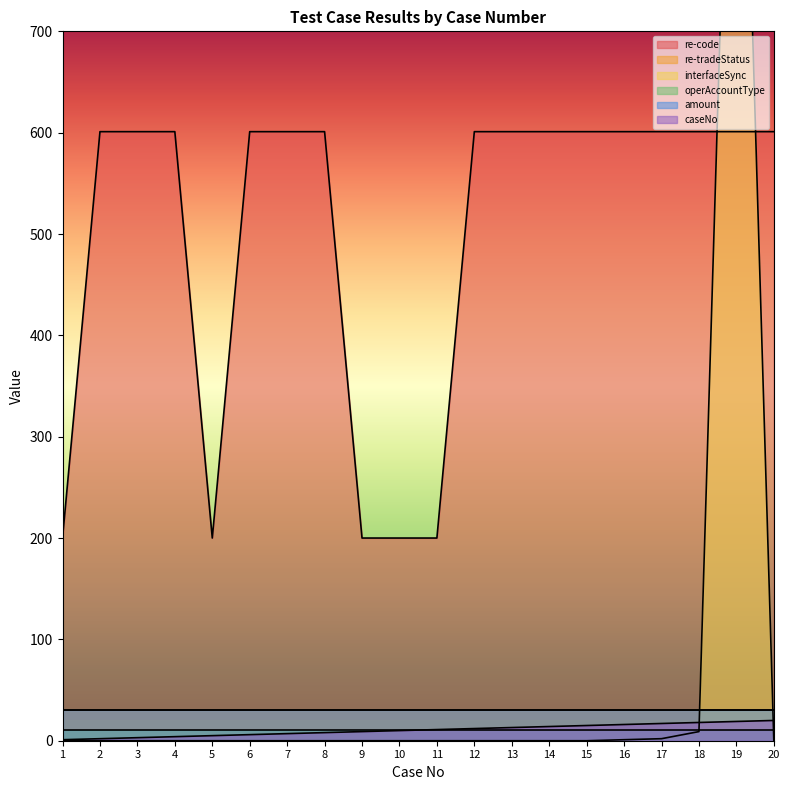

What is the value of the caseNo point at the 18th from the left?

18